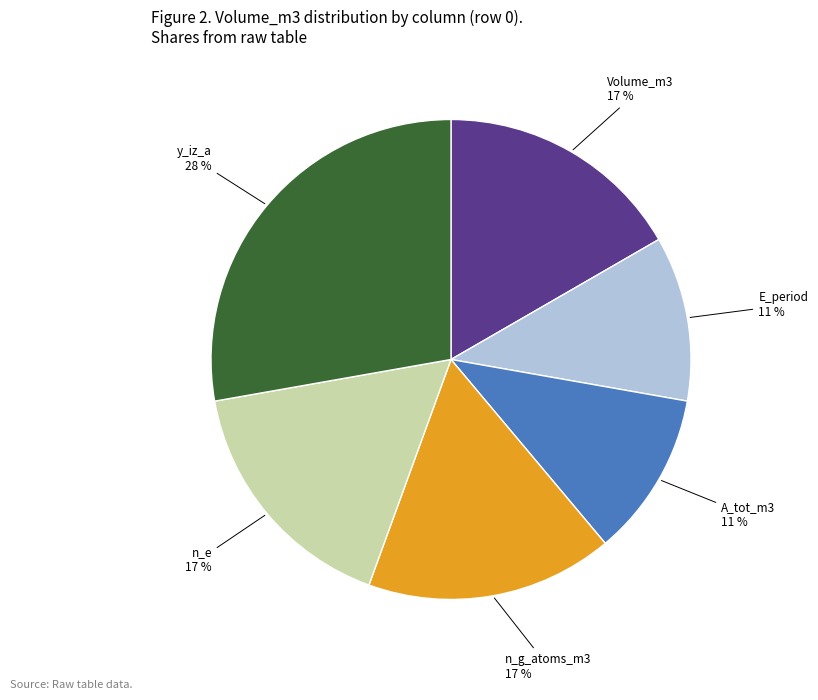

How many slices are in this pie chart?

6